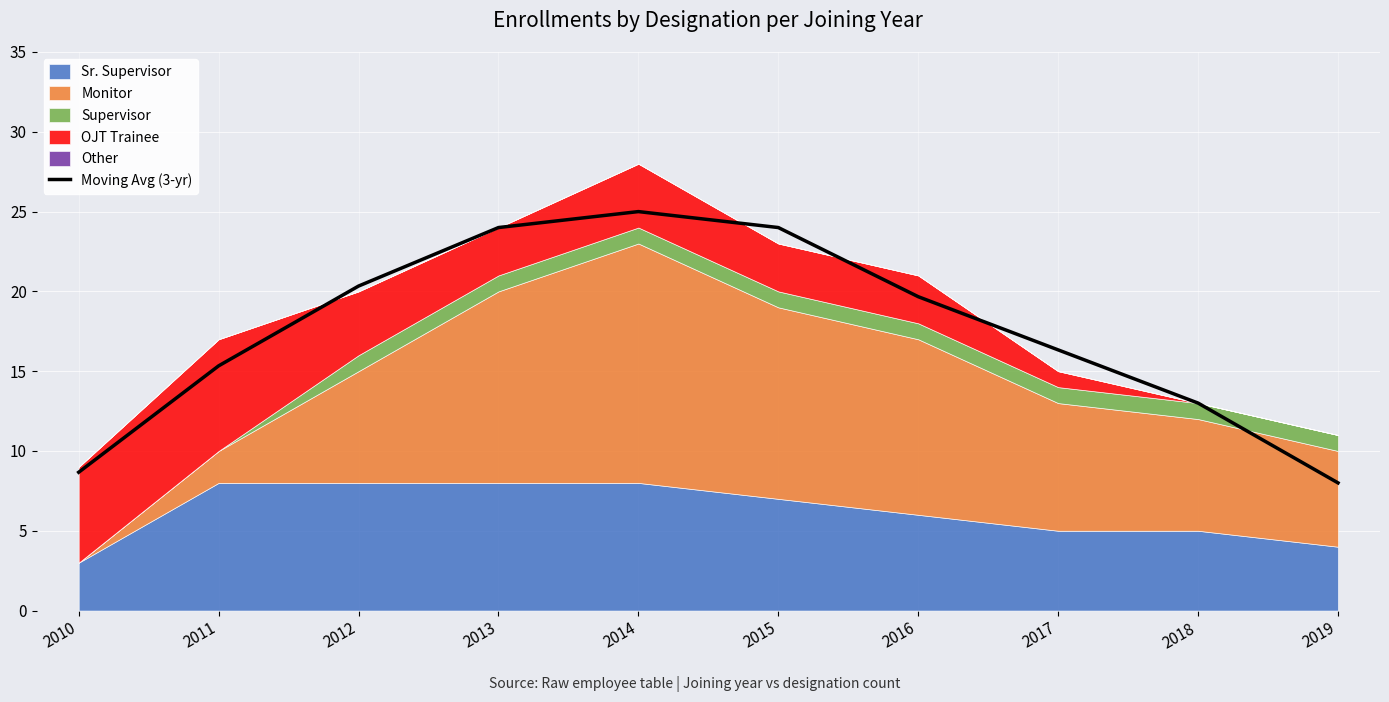

What is the ratio of the value at 2018 to the value at 2015?

0.5